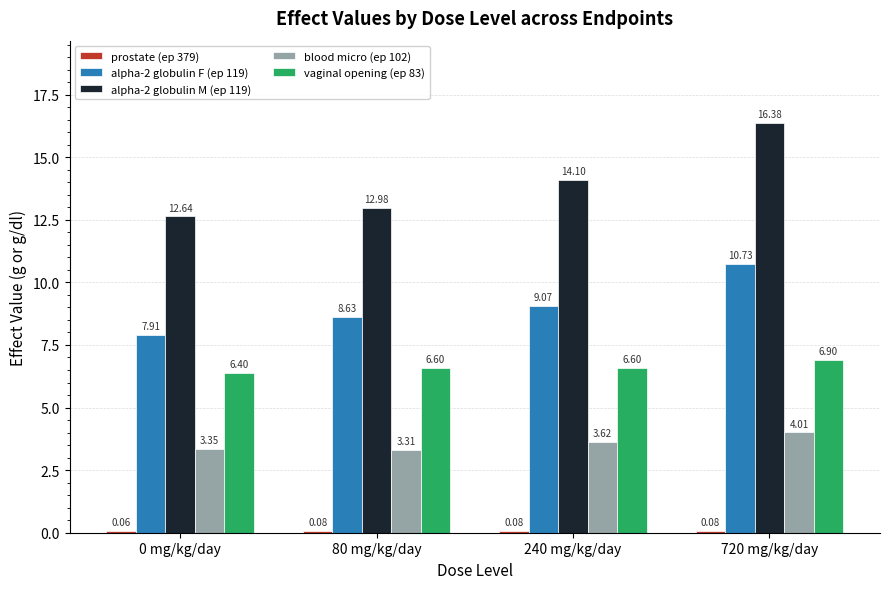

Between 80 mg/kg/day and 240 mg/kg/day, which series saw the biggest shift?

alpha-2 globulin M (ep 119)